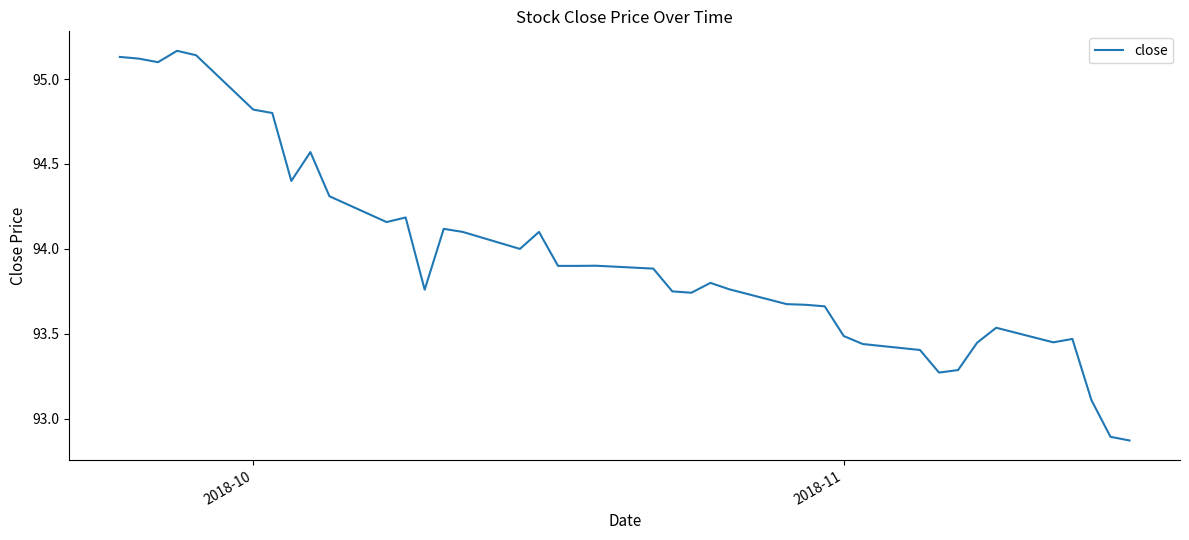

What is the difference between the maximum and minimum values?

2.3